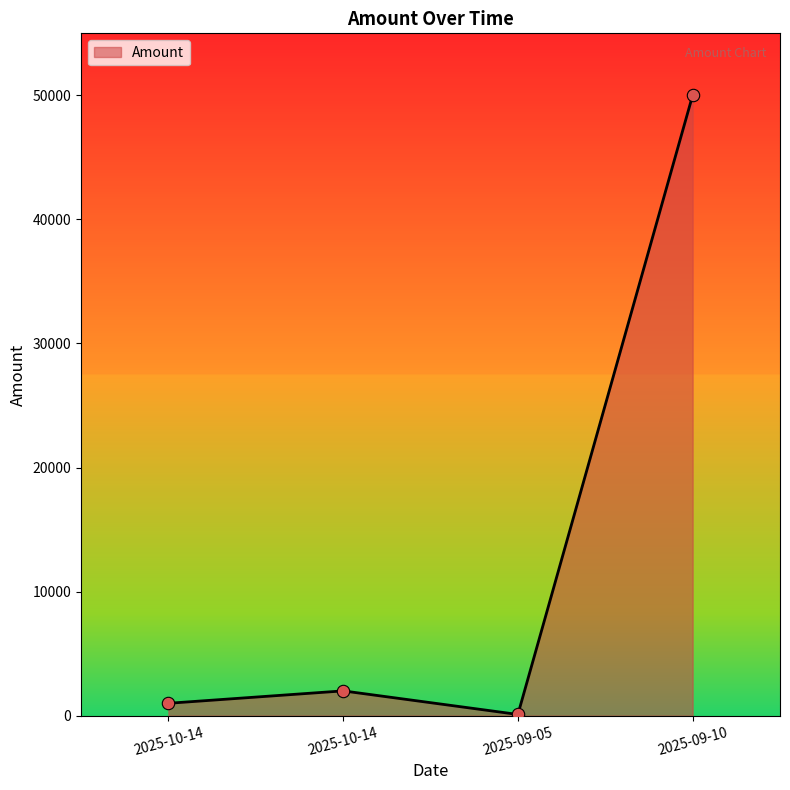

Which has a higher value, 2025-09-05 or 2025-10-14?

2025-10-14